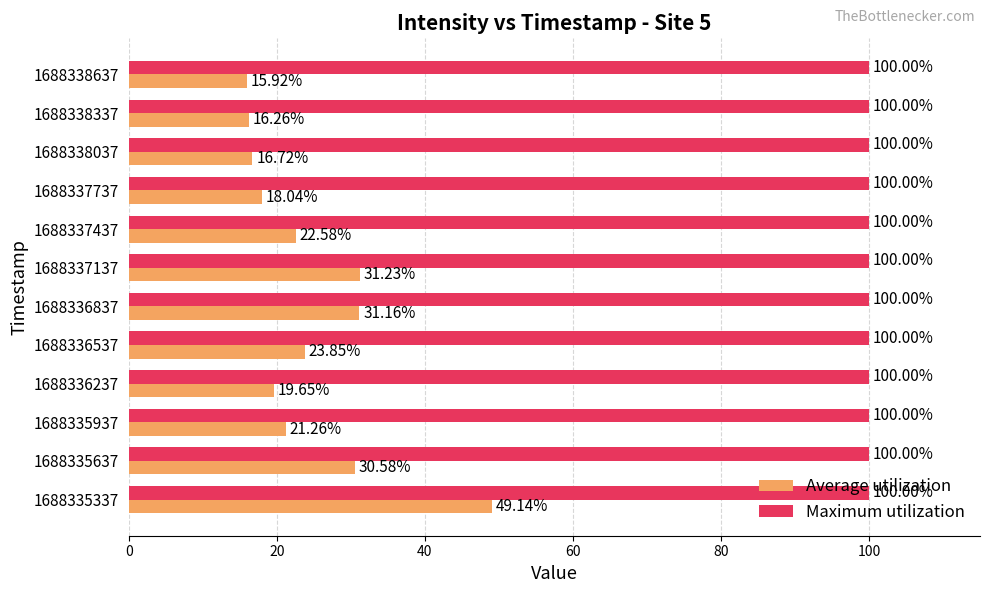

What are all the series names shown in the legend?

Average utilization, Maximum utilization